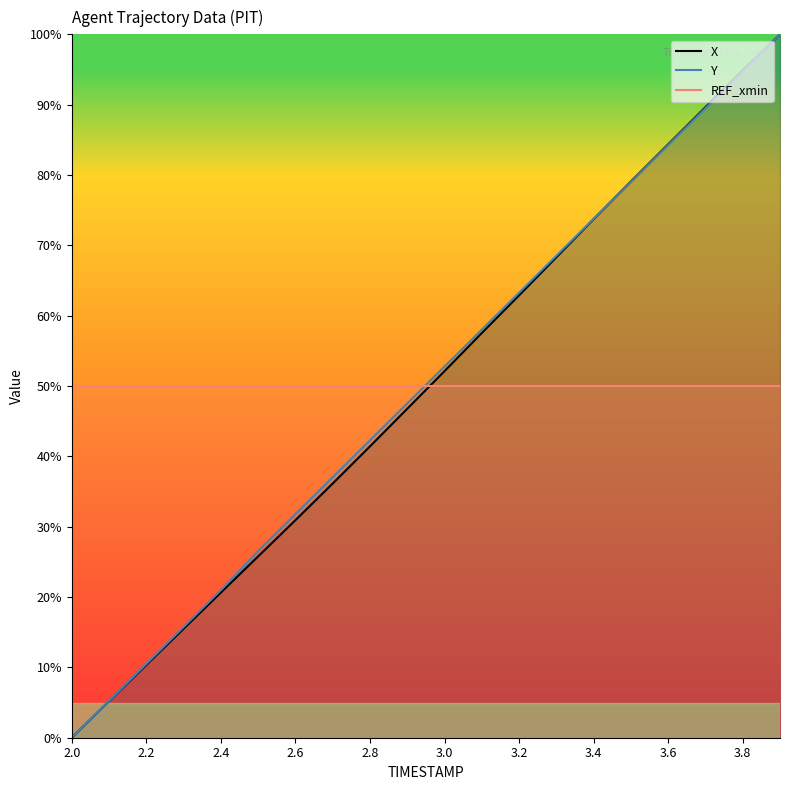

What is the difference between the highest and lowest values at 3.4?

23.8